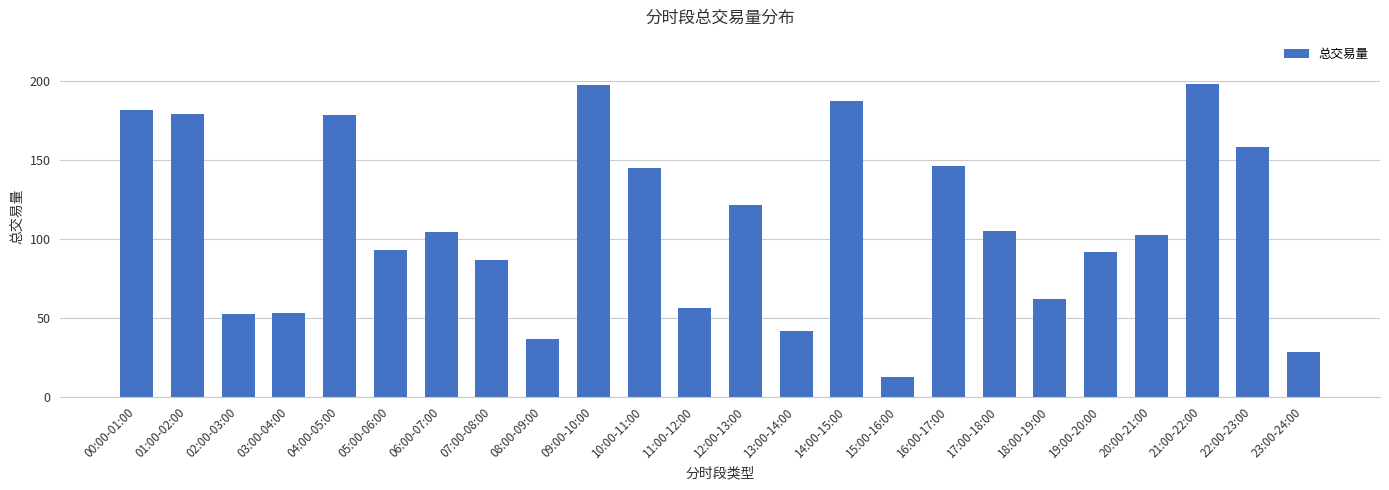

What is the difference between the values at 23:00-24:00 and 15:00-16:00?

15.7